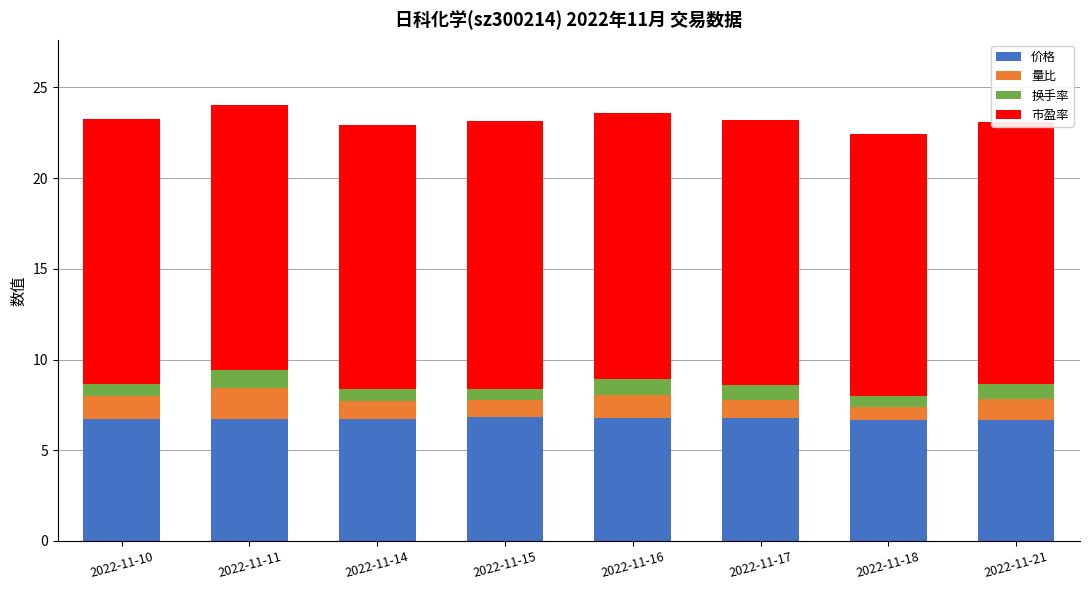

What is the difference between the second highest and minimum values in the 量比 series?

0.5